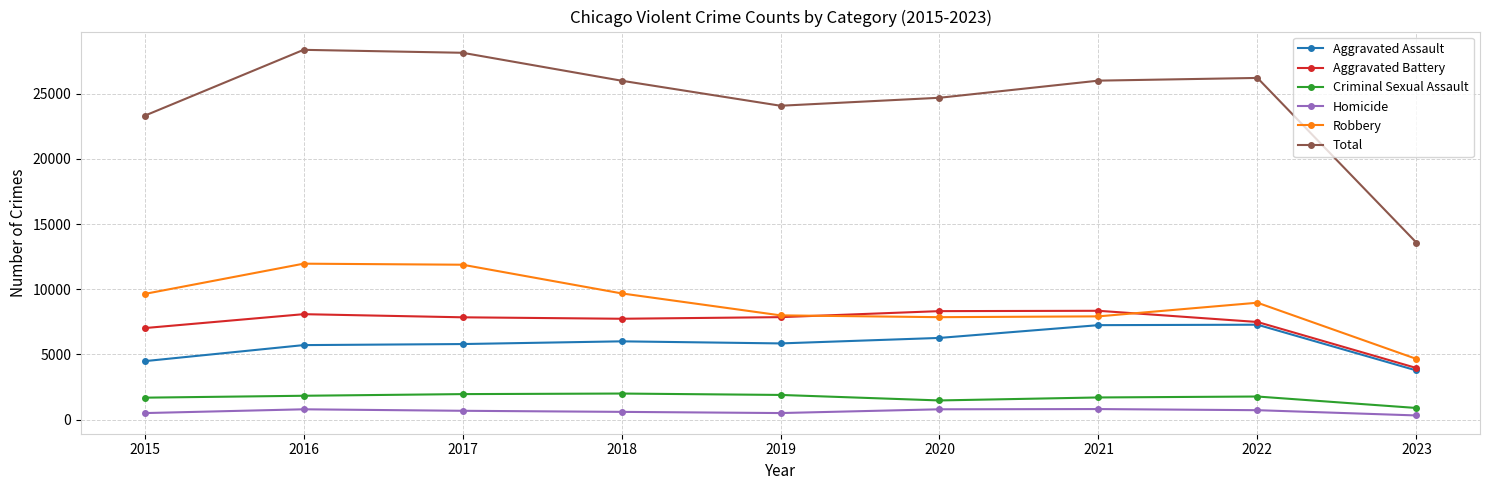

True or false: Criminal Sexual Assault and Total intersect in this chart.

False